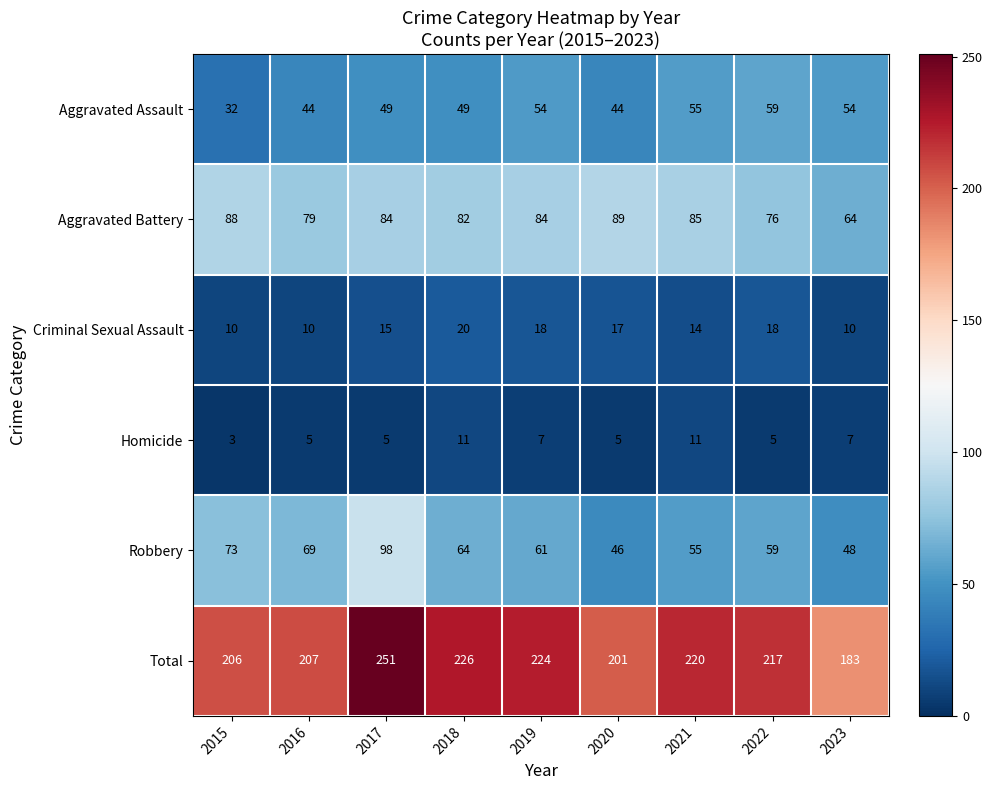

How many series are shown in this chart?

6